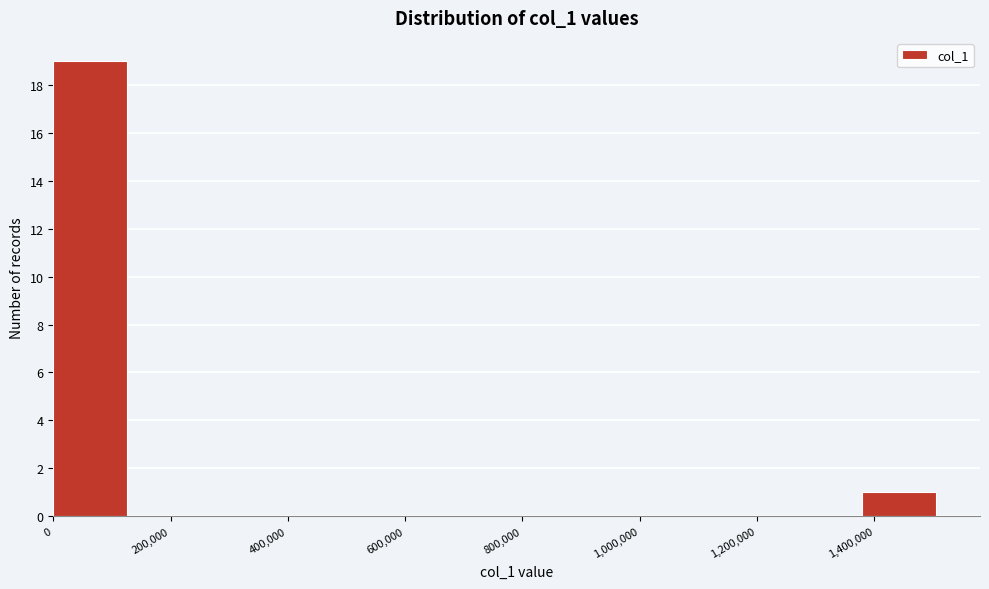

Reading left to right, list every bar in this chart as the range it spans on the x-axis followed by its height. Neither the bar edges nor the heights are printed on the chart, so give them approximately, as read against the axes.

0 to 120000: 19
120000 to 260000: 0
260000 to 380000: 0
380000 to 500000: 0
500000 to 620000: 0
620000 to 760000: 0
760000 to 880000: 0
880000 to 1000000: 0
1000000 to 1120000: 0
1120000 to 1260000: 0
1260000 to 1380000: 0
1380000 to 1500000: 1